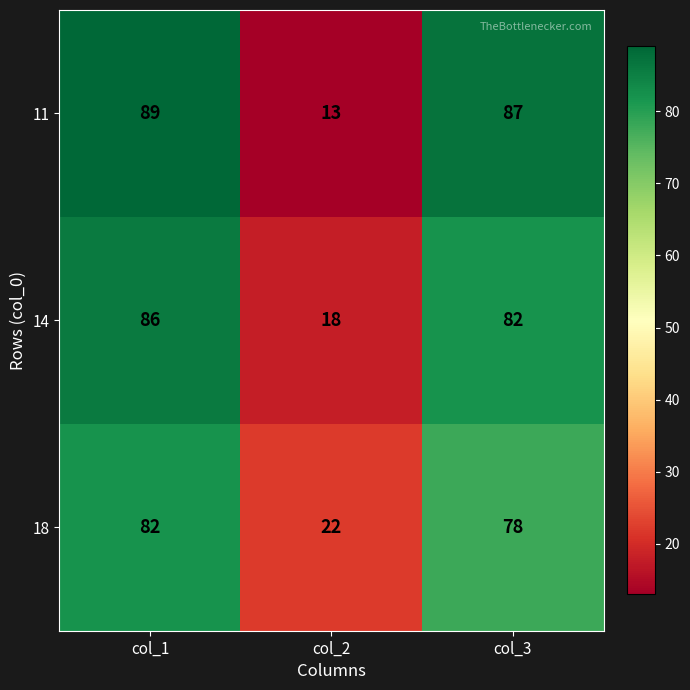

True or false: 14 has a value of 86 at col_1.

True